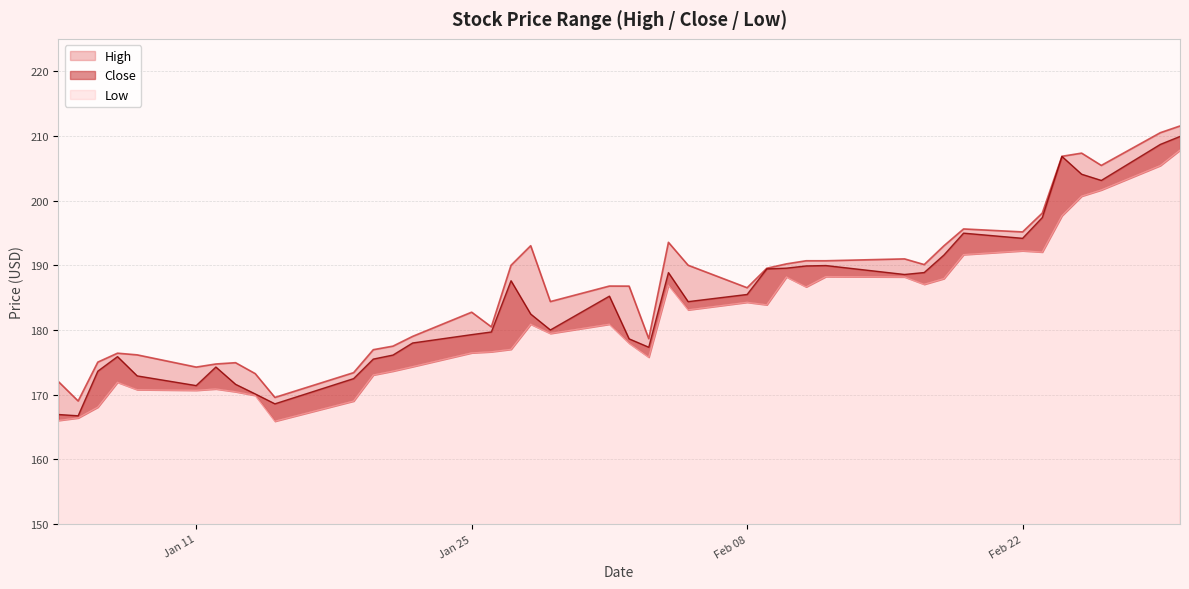

Rank the series by their maximum value, from highest to lowest.

High, Close, Low